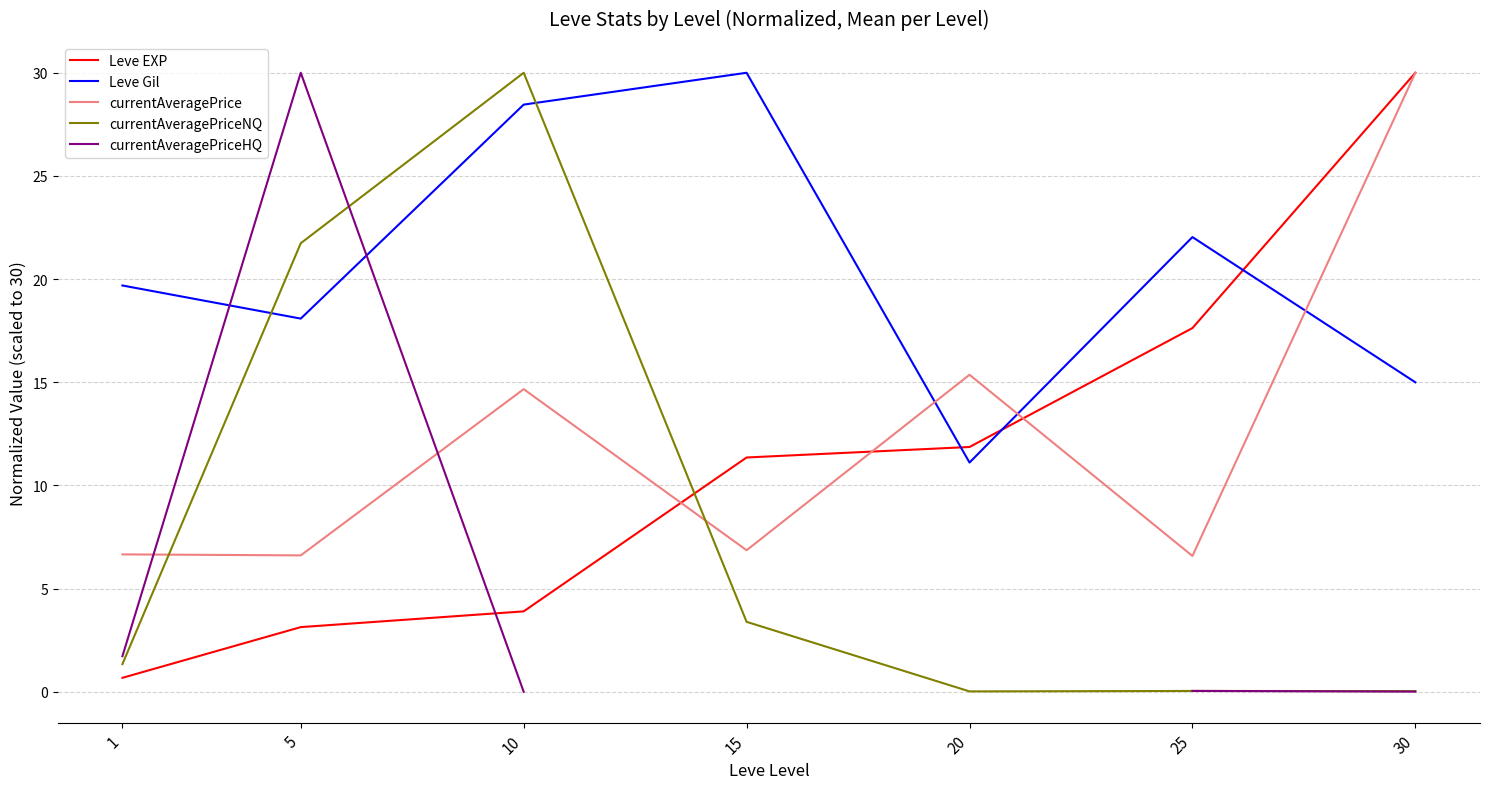

List the labels in order of currentAveragePriceNQ value, largest first.

10, 5, 15, 1, 25, 30, 20